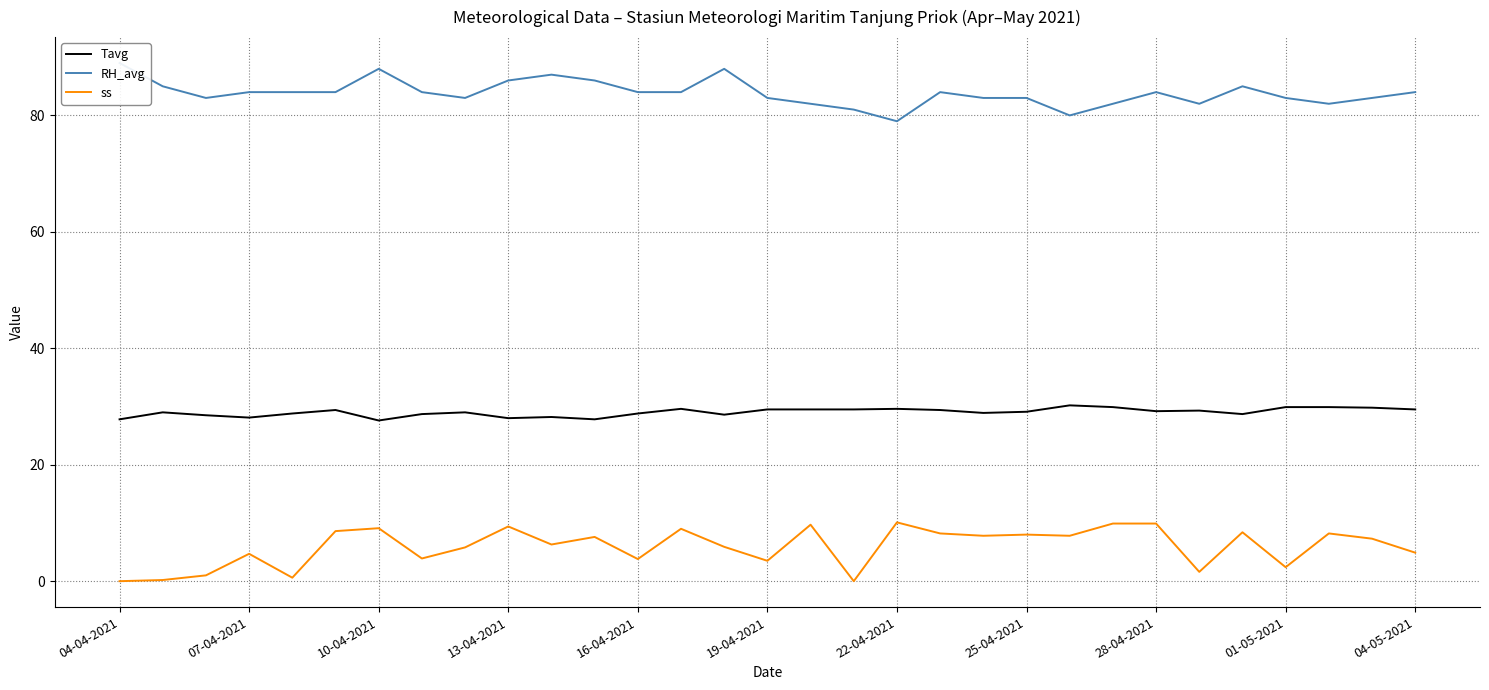

What is the lowest value of the Tavg series?

27.6